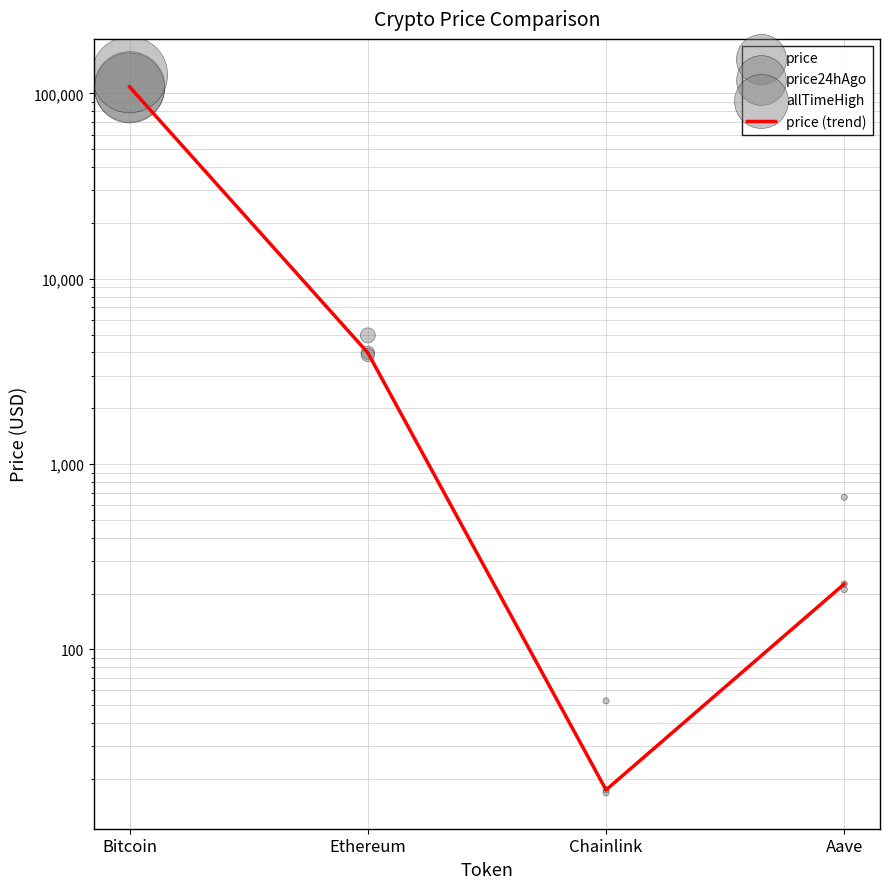

What is the total value across all series at Chainlink?

104.4